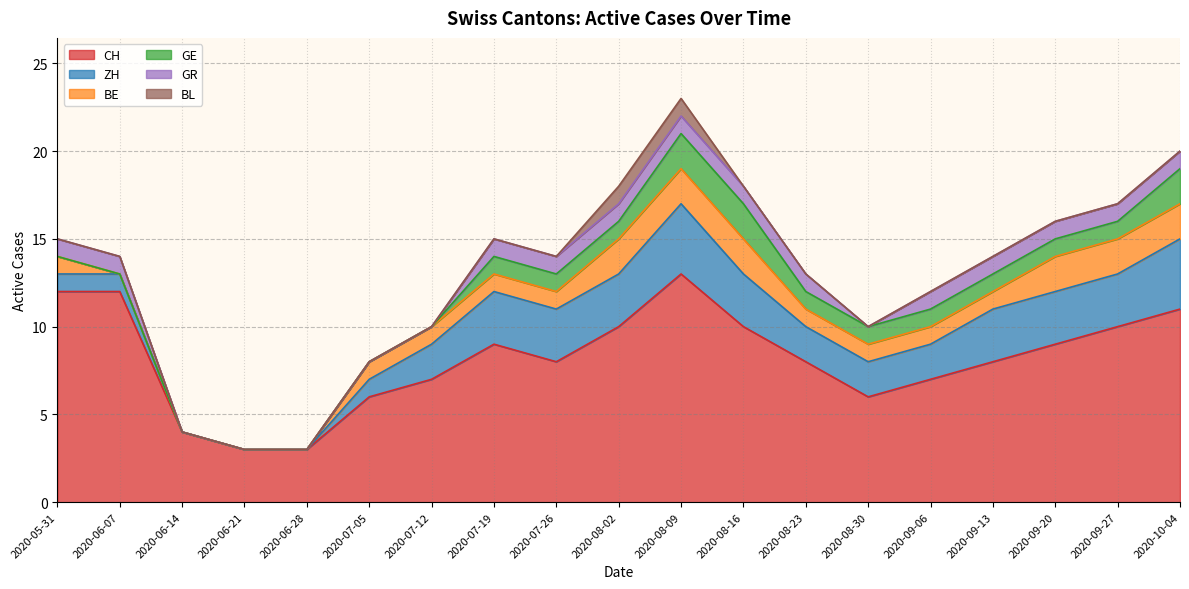

Reading left to right, list all the values displayed in this chart.

CH: 12	12	4	3	3	6	7	9	8	10	13	10	8	6	7	8	9	10	11
ZH: 1	1	0	0	0	1	2	3	3	3	4	3	2	2	2	3	3	3	4
BE: 1	0	0	0	0	1	1	1	1	2	2	2	1	1	1	1	2	2	2
GE: 0	0	0	0	0	0	0	1	1	1	2	2	1	1	1	1	1	1	2
GR: 1	1	0	0	0	0	0	1	1	1	1	1	1	0	1	1	1	1	1
BL: 0	0	0	0	0	0	0	0	0	1	1	0	0	0	0	0	0	0	0